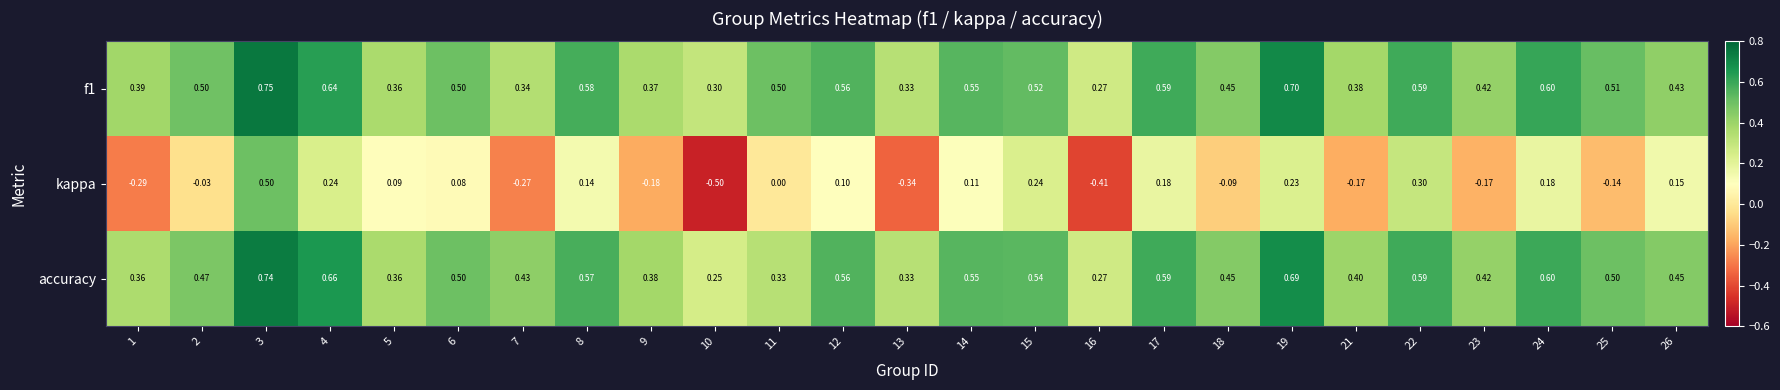

Rank the series at 9 from lowest to highest value.

kappa, f1, accuracy